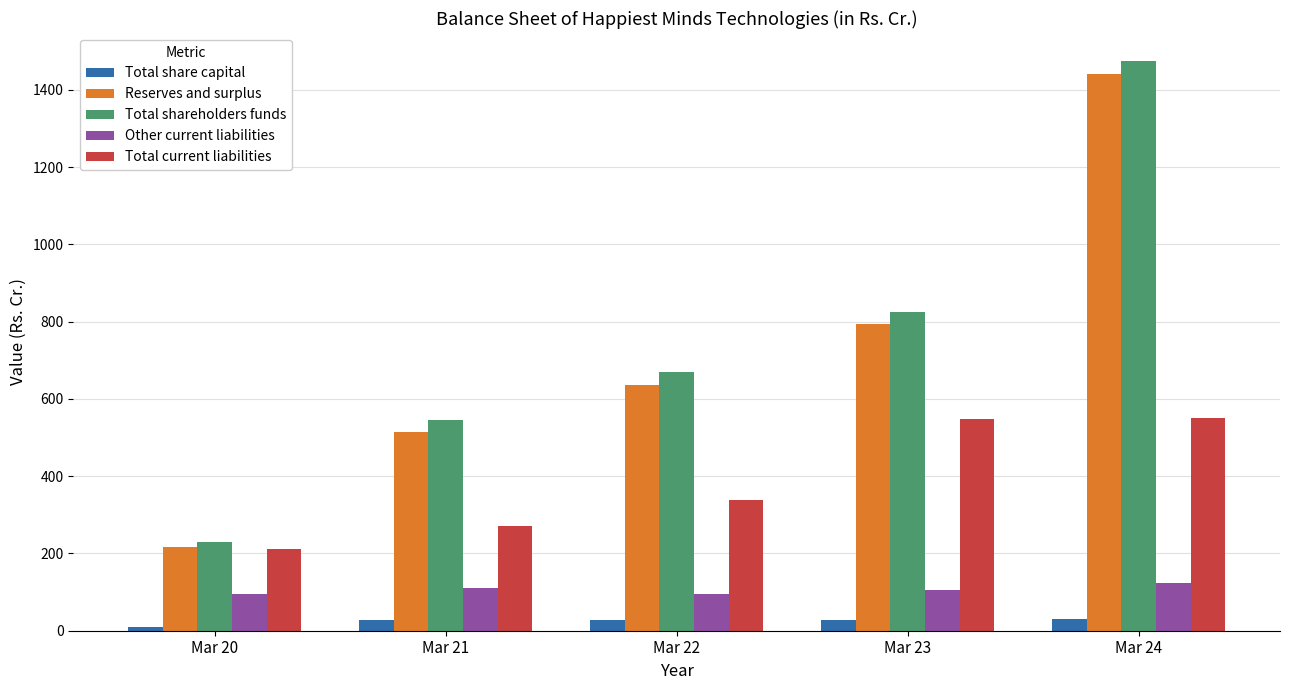

What is the highest value of the Reserves and surplus series?

1442.2